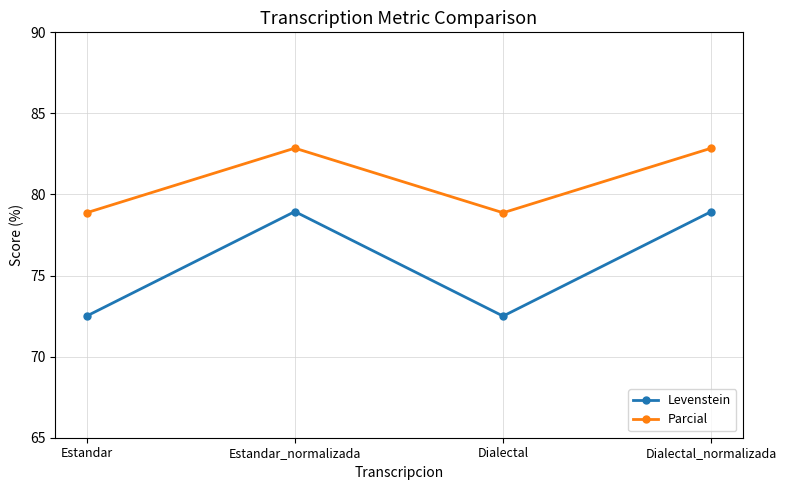

Does the chart have visible grid lines?

Yes